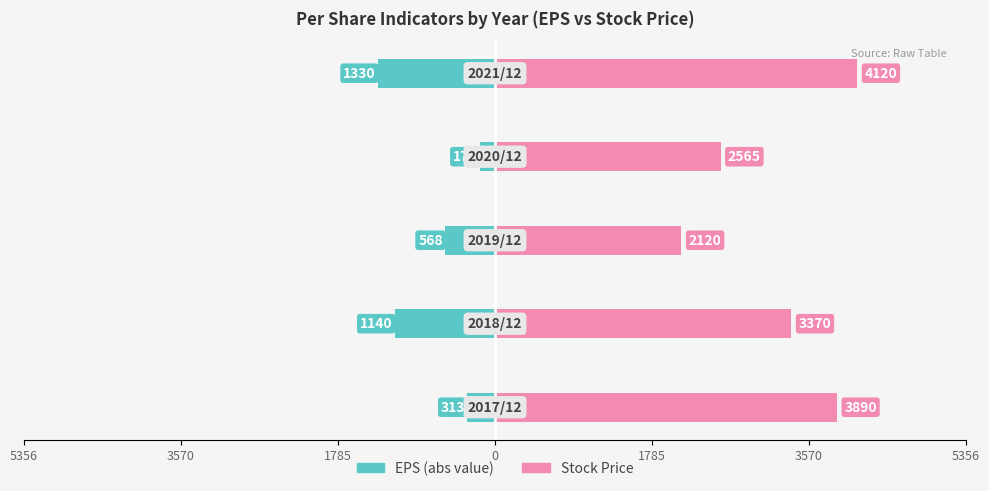

What is the value of the EPS (abs) bar at the 1st from the left?

-313